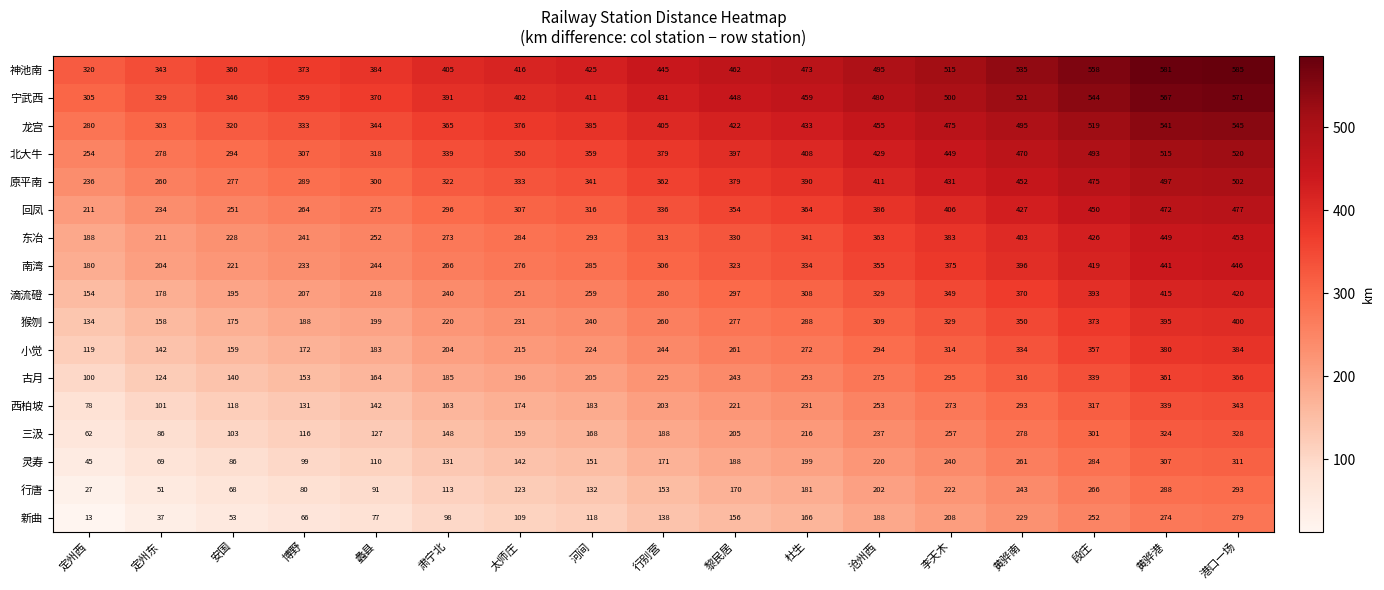

What is the difference between the highest and lowest values at 安国?

307